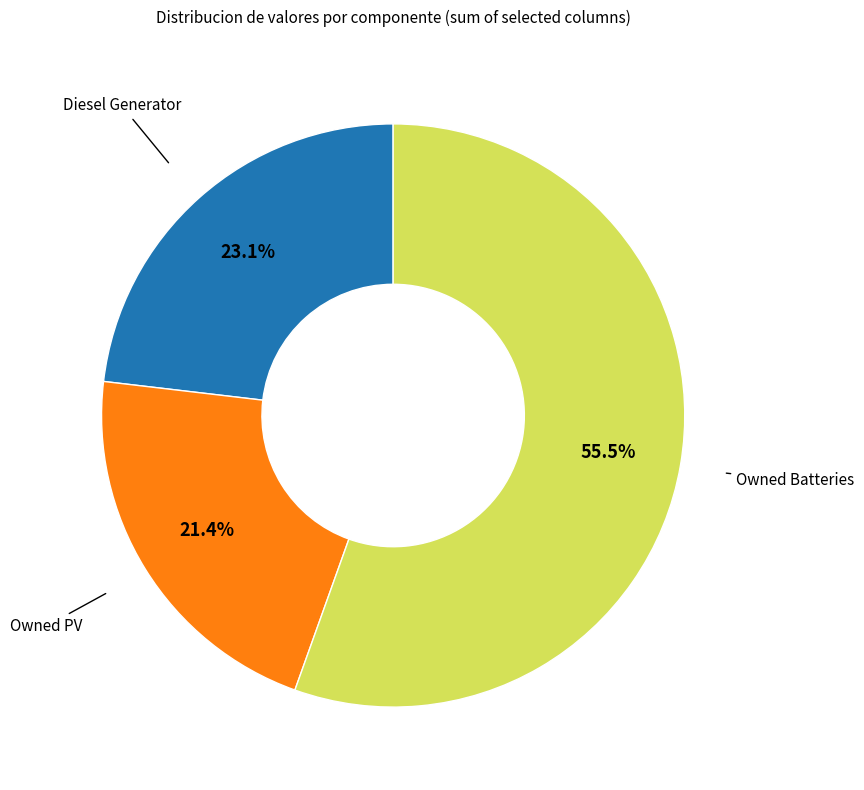

Is there a majority slice in this chart?

Yes